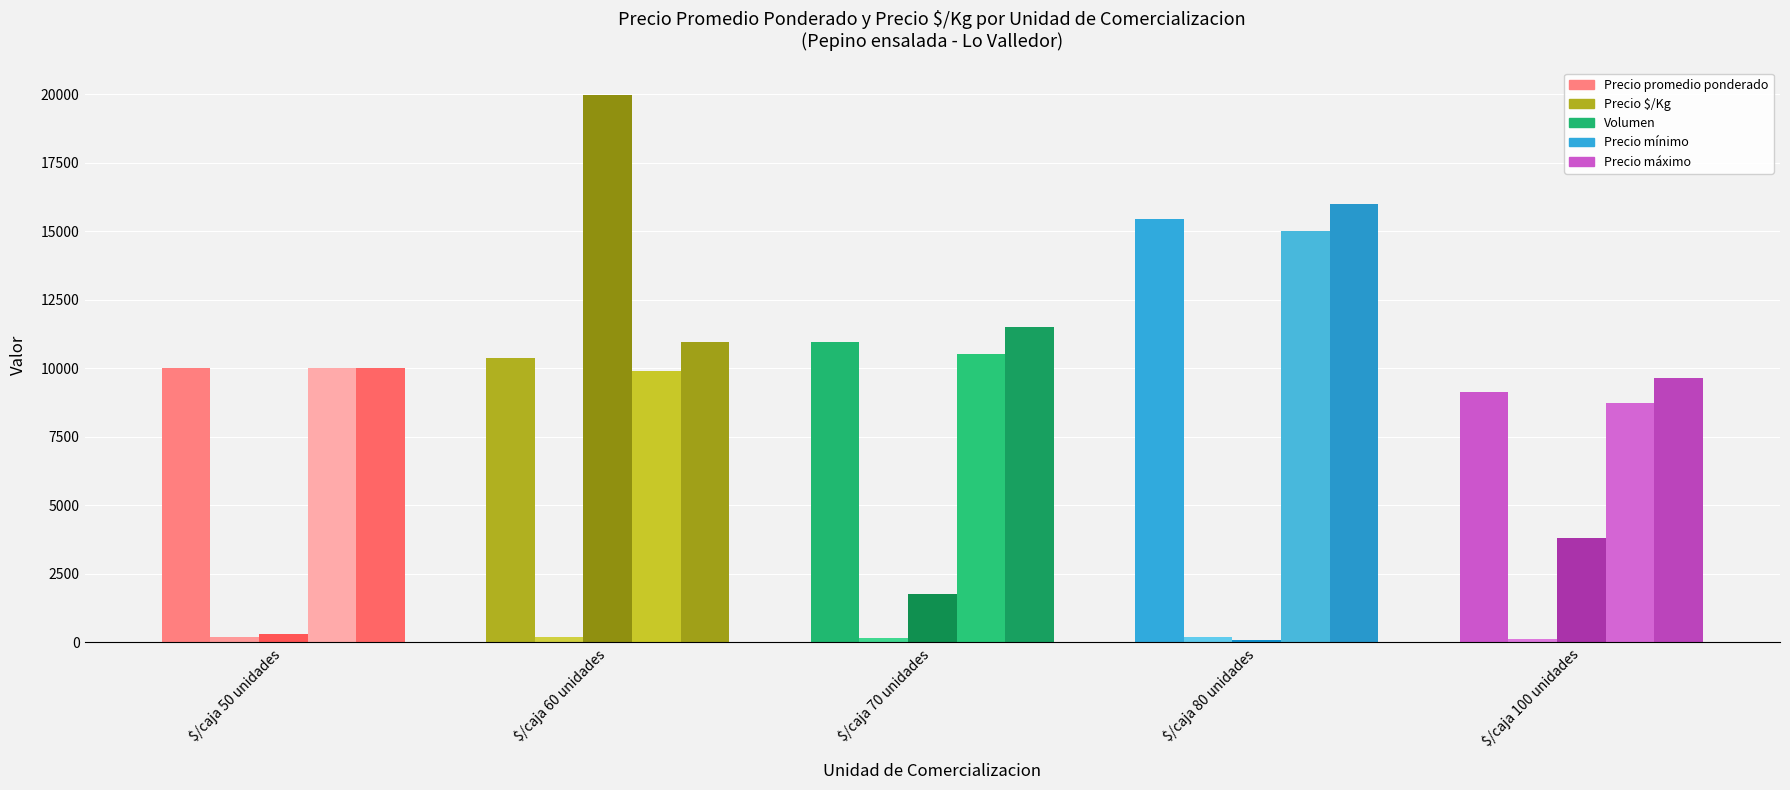

What is the greatest value displayed?

19970